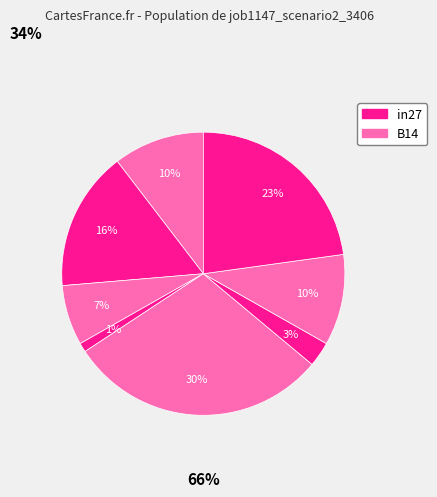

How many segments does this pie chart have?

8